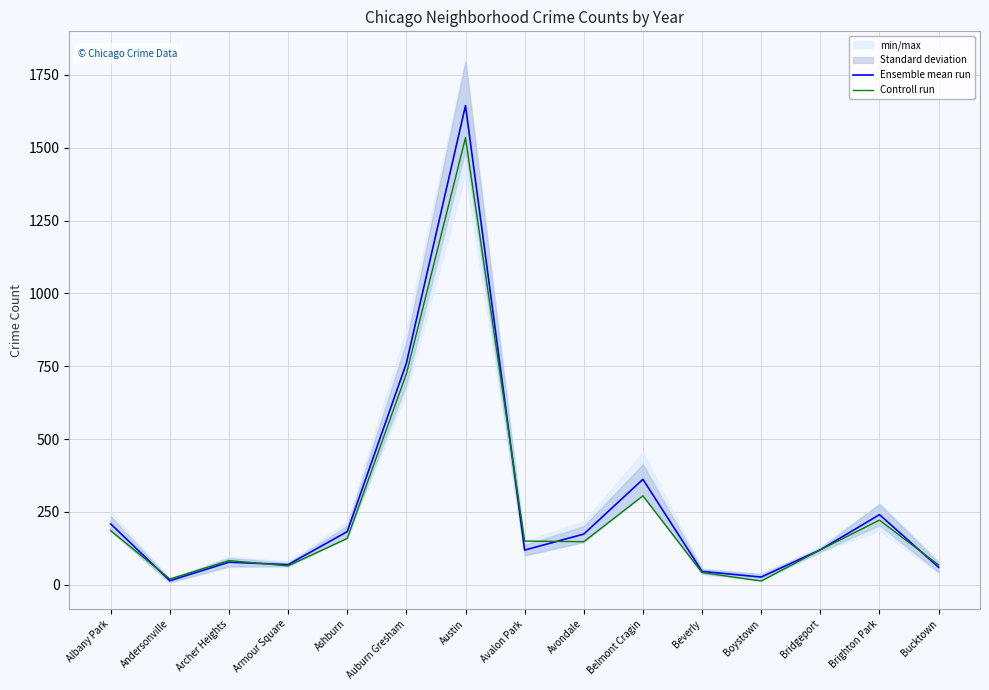

What is the value of the Ensemble mean run point at the 7th from the left?

1644.3